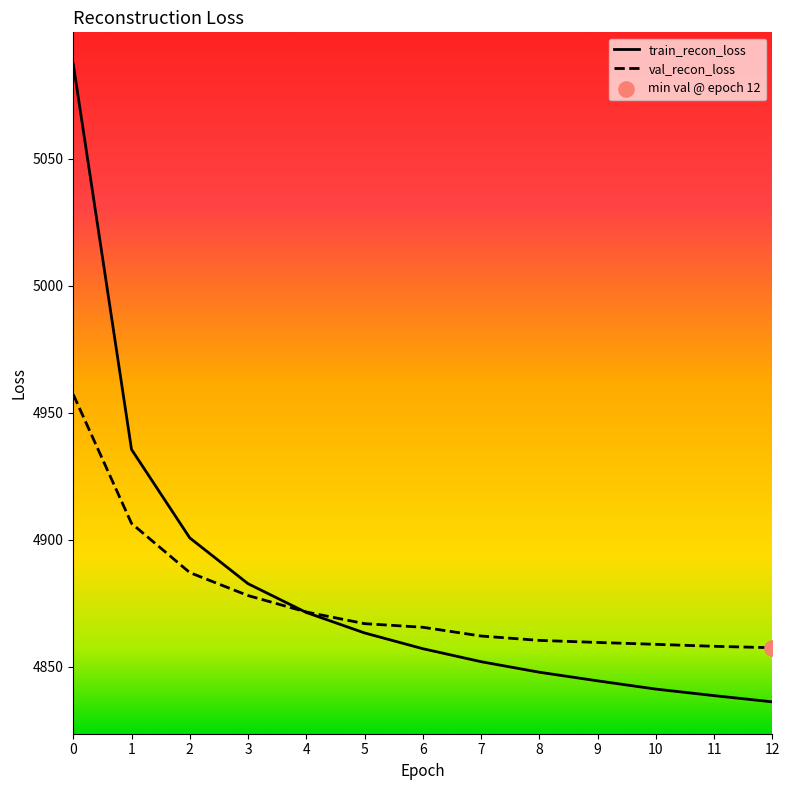

At how many categories does at least one series exceed 4902?

2